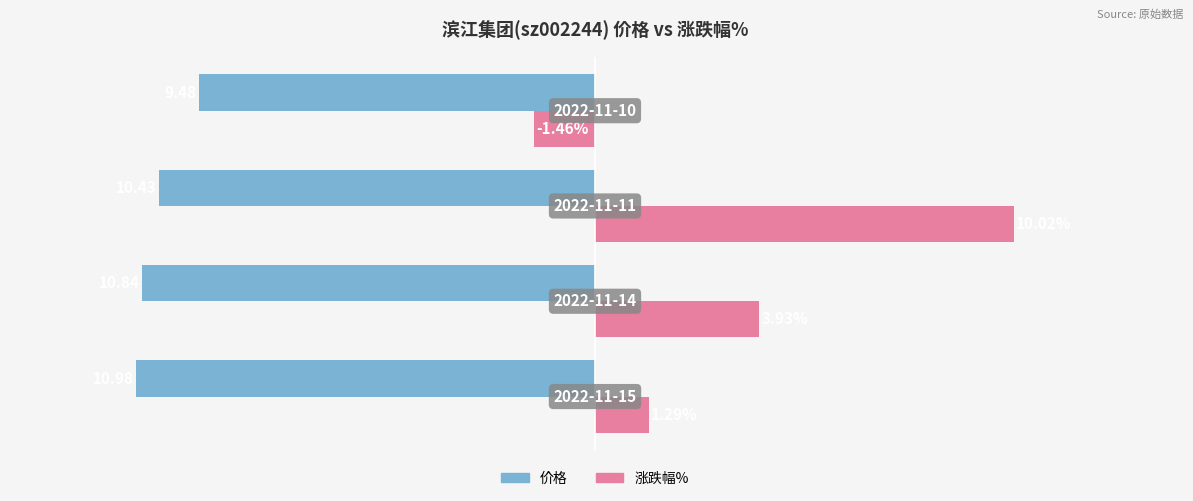

Which series has the largest total across all categories?

涨跌幅%